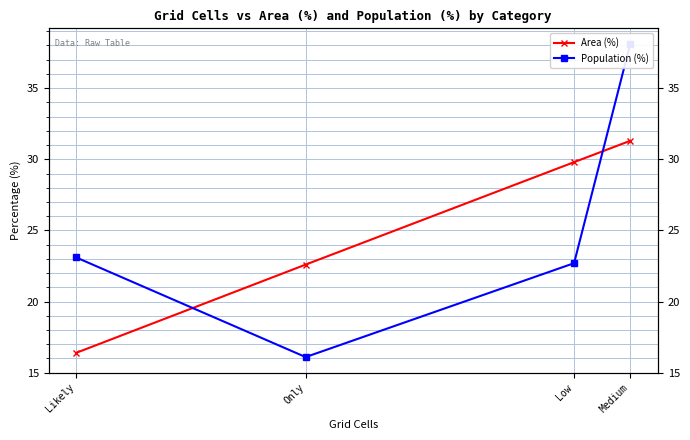

What is the total value across all series at Only?

38.7